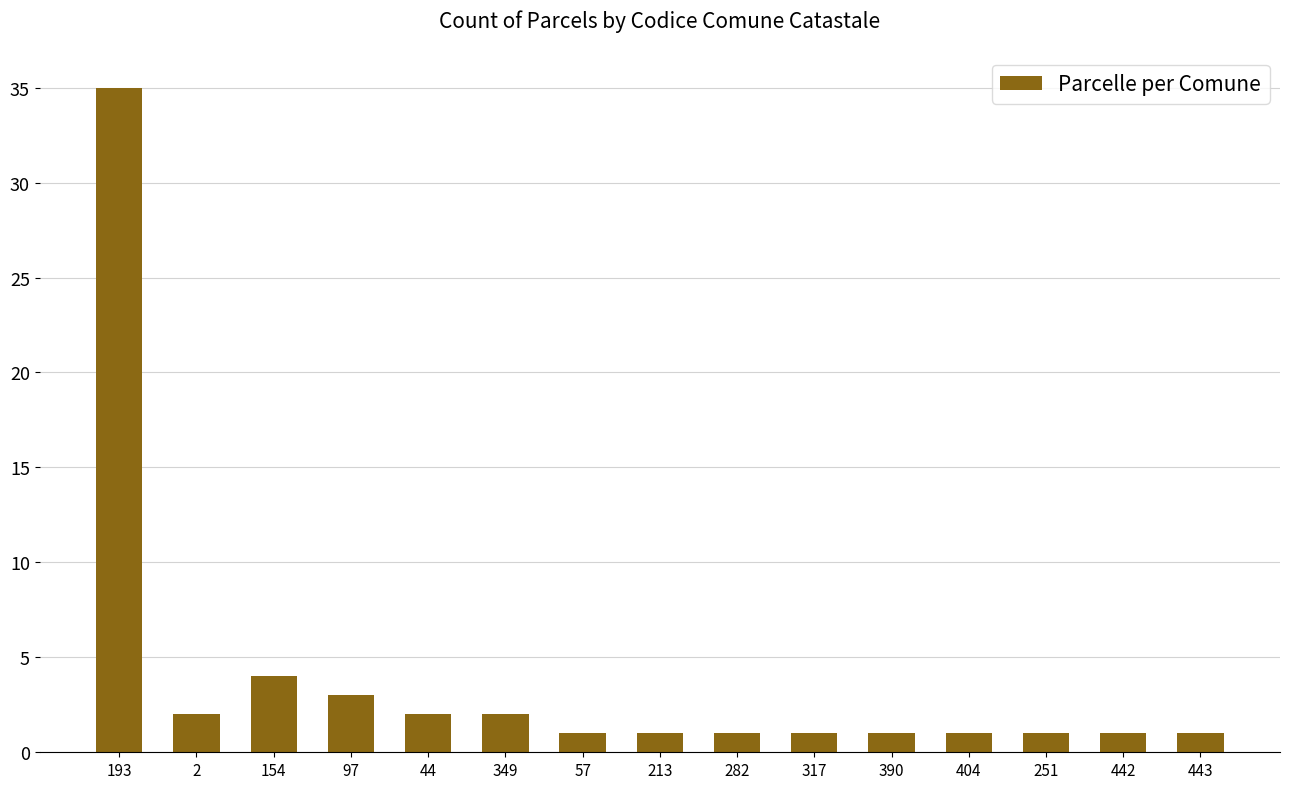

True or false: the data shows 2 at 349.

True